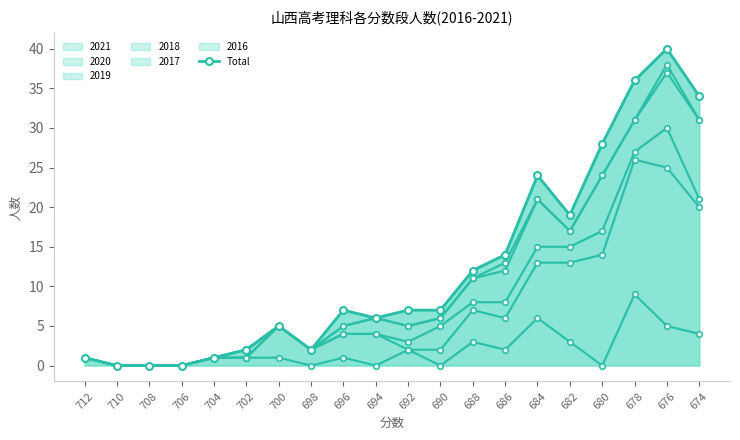

What is the value of the 15th point from the left?

24